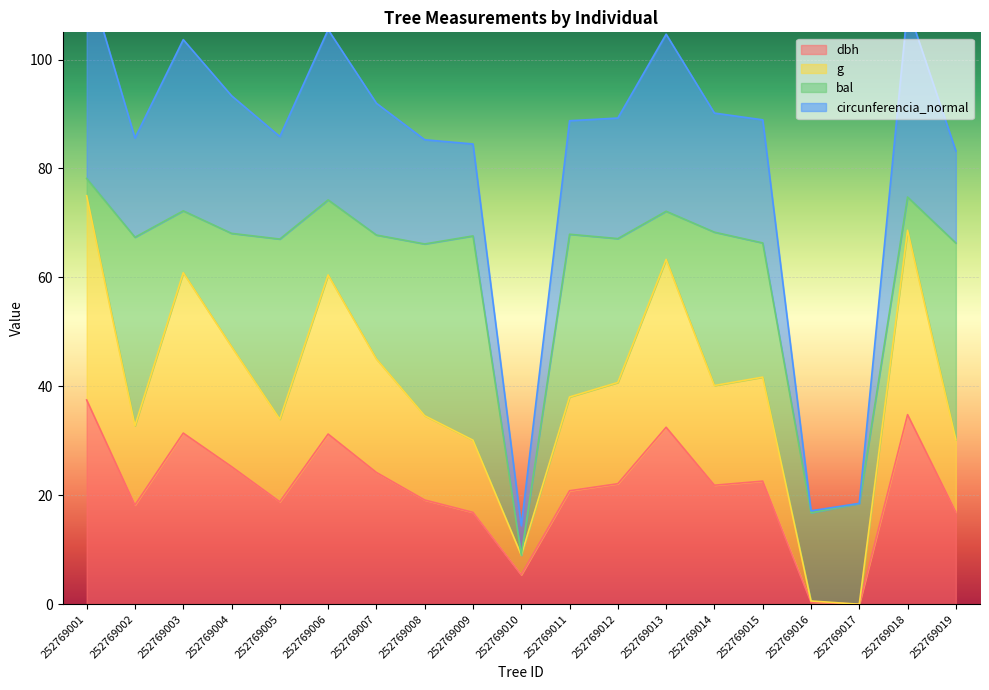

What is the maximum value for g?

75.0